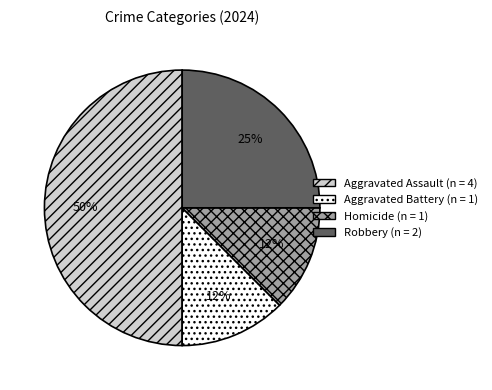

Does Robbery account for over 50% of the chart?

No